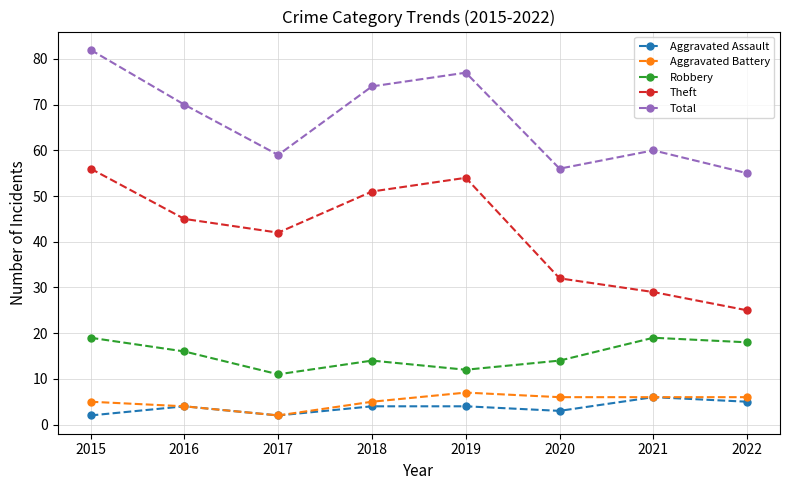

At which label is Aggravated Battery closest to 4?

2016